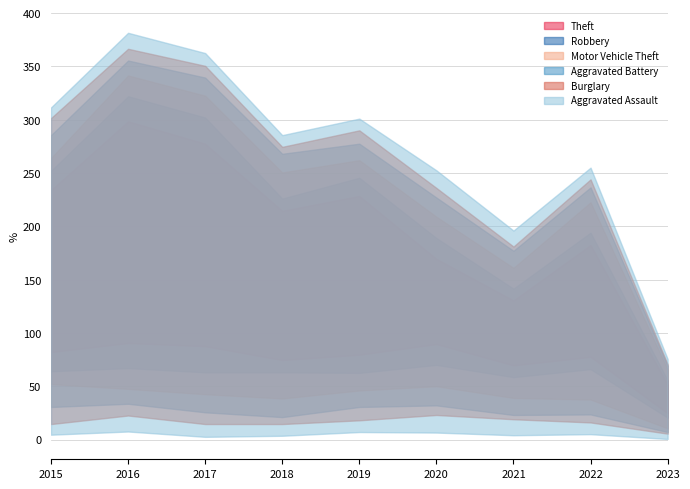

What is the difference between the second highest and second lowest values in the Burglary series?

17